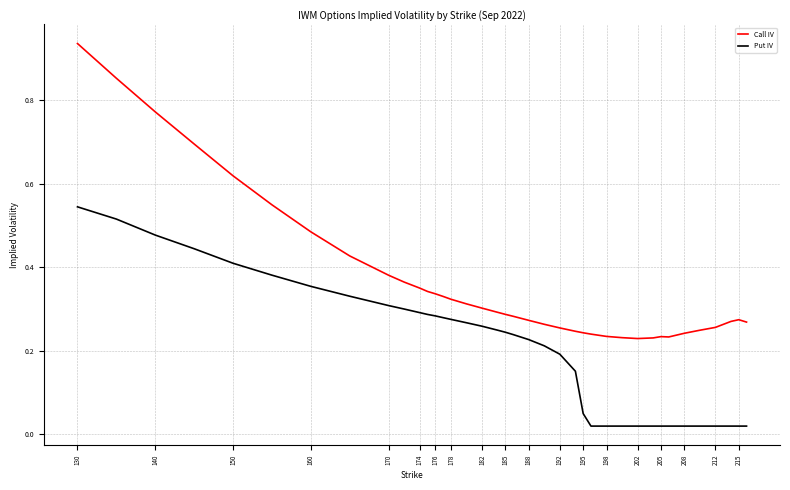

Which series has the widest spread of values?

Call IV